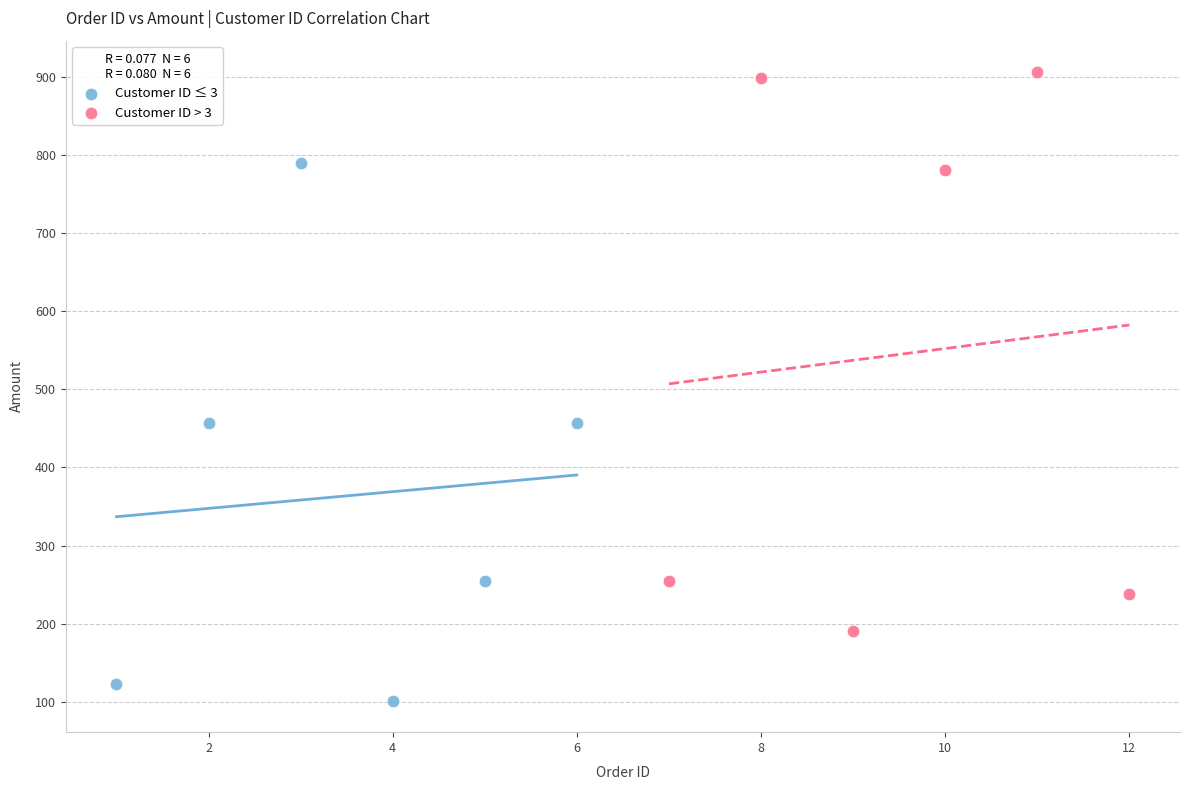

Which series contains the lowest Y value?

Customer ID ≤ 3